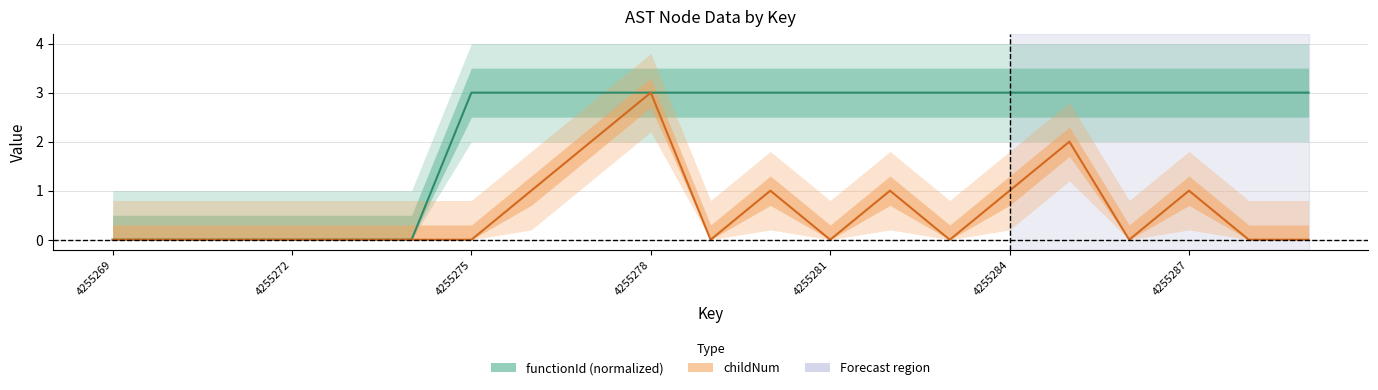

The childNum series shows 2 at 4255269. True or false?

False